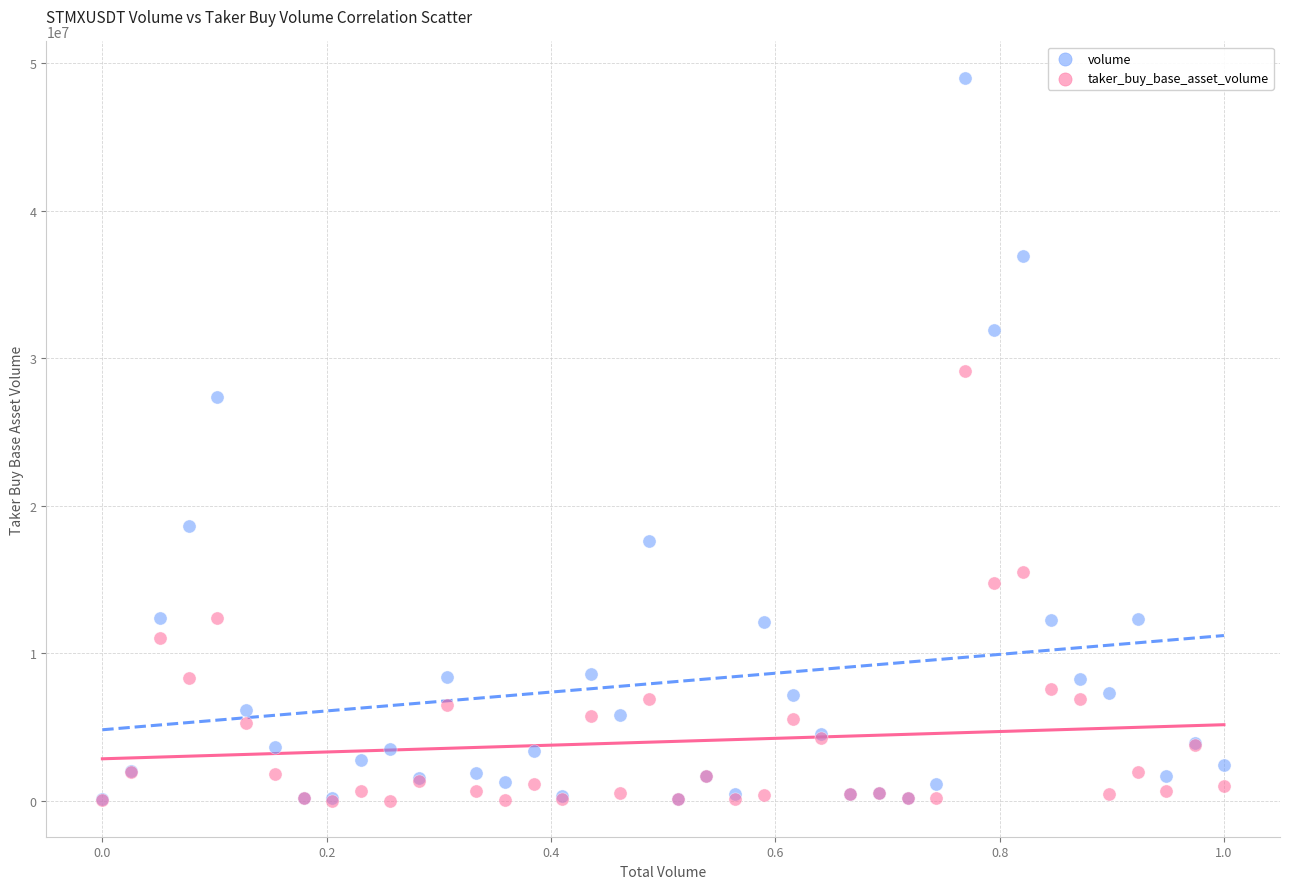

Across all series, what Y value is closest to 24512690?

27365910